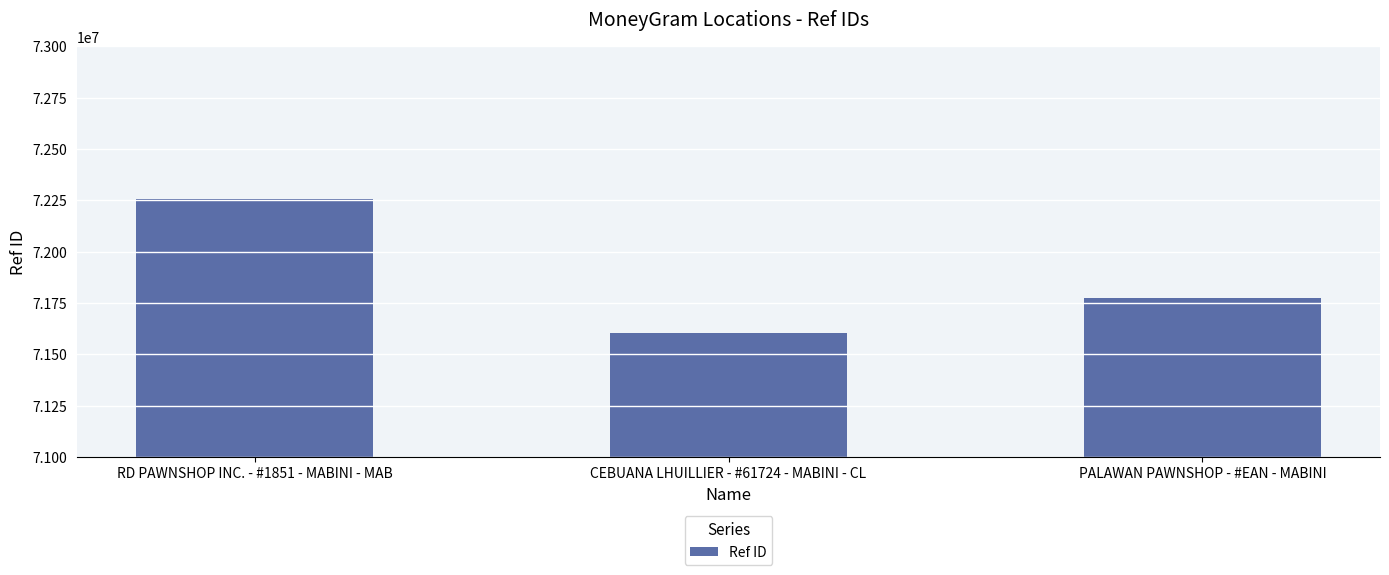

Are the bars grouped side by side (vs. stacked)?

No